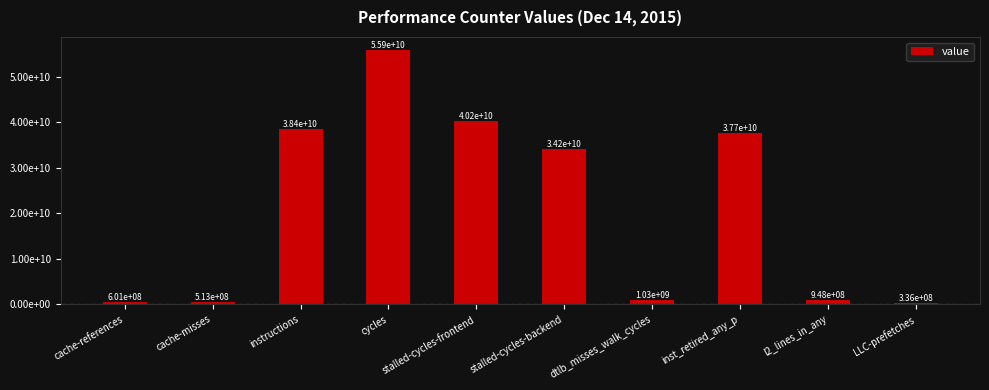

What position from the left is instructions?

3